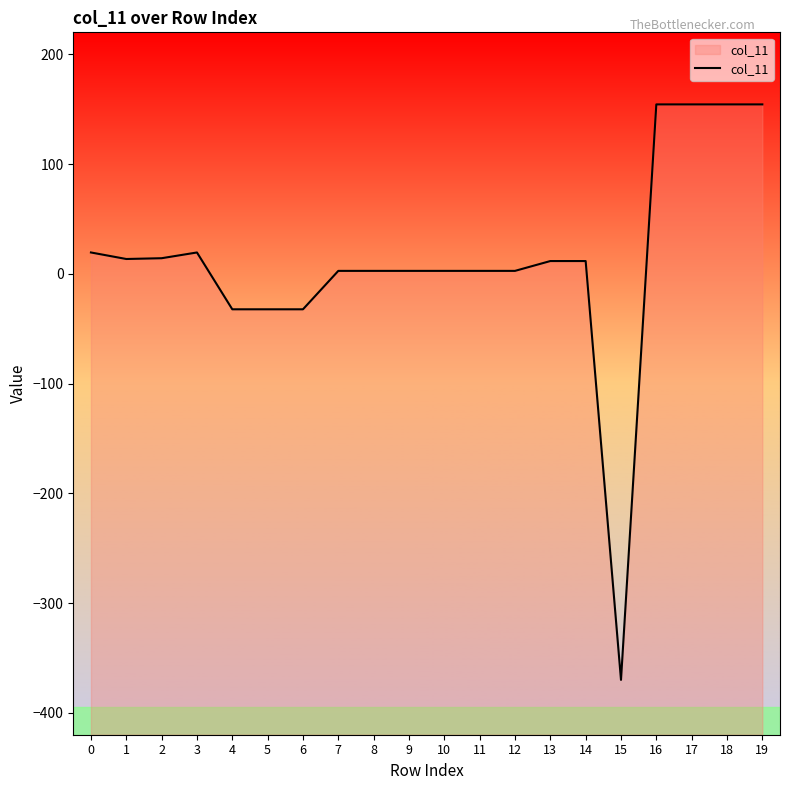

What is the average value?

12.8